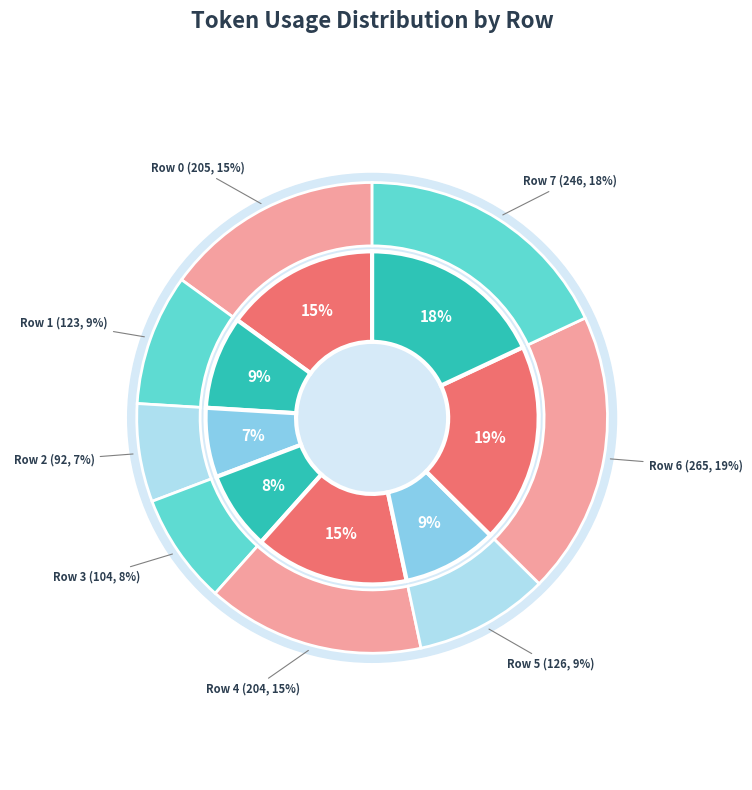

How much of the chart is everything except 3?

92.4%